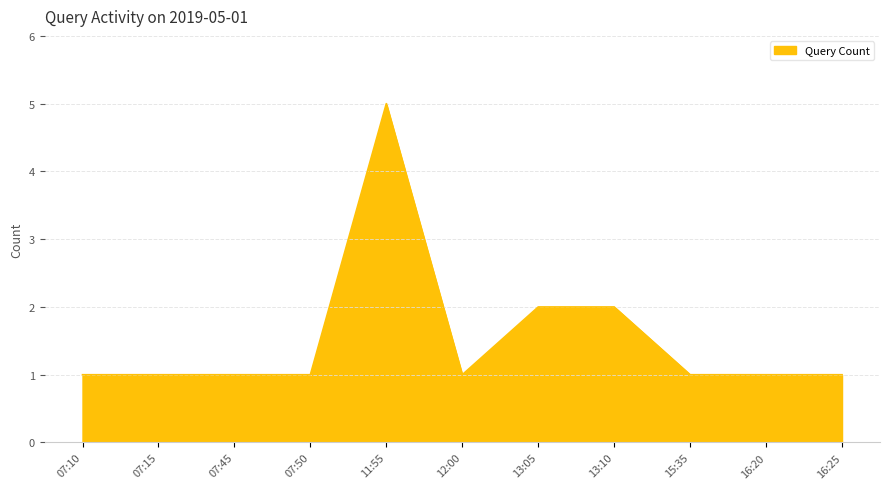

The chart shows a value of 0 at 15:35. True or false?

False